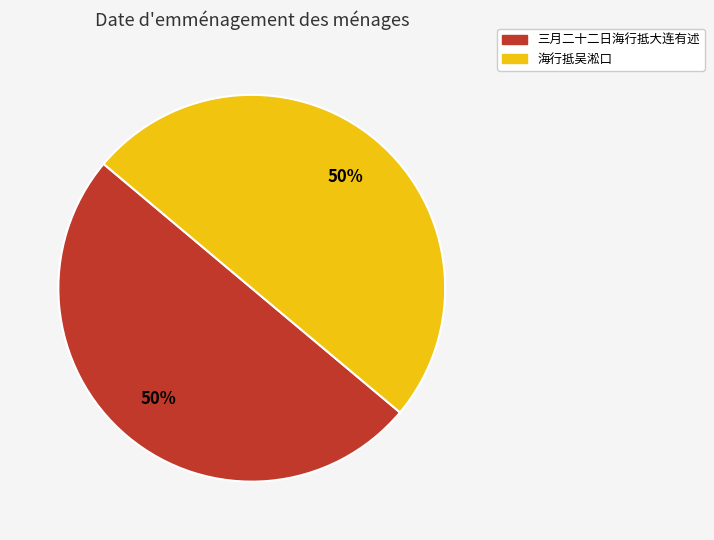

Approximately how many times larger is the value at 海行抵吴淞口 compared to 三月二十二日海行抵大连有述?

1.0